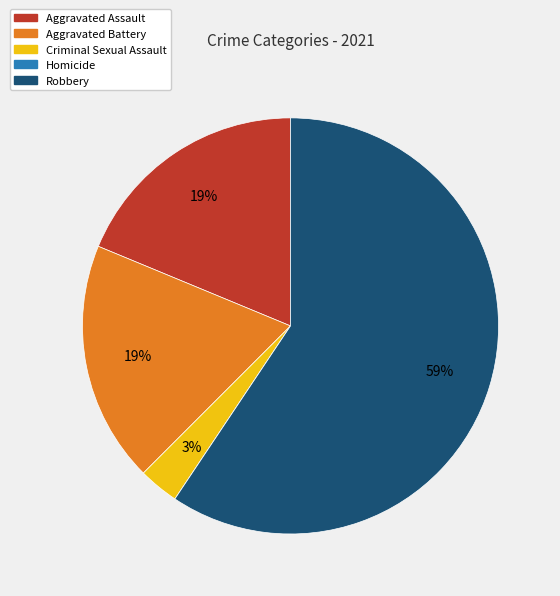

Does Aggravated Battery represent more than half of the total?

No